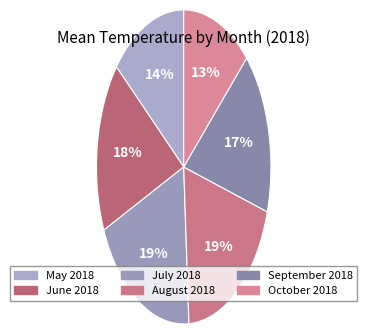

Is there a majority slice in this chart?

No